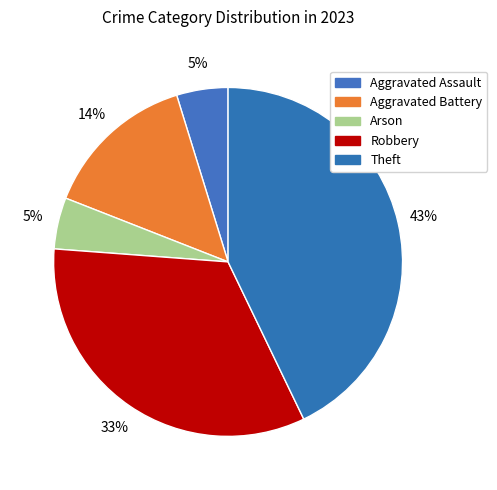

What is the total percentage of Aggravated Assault and Theft?

47.6%